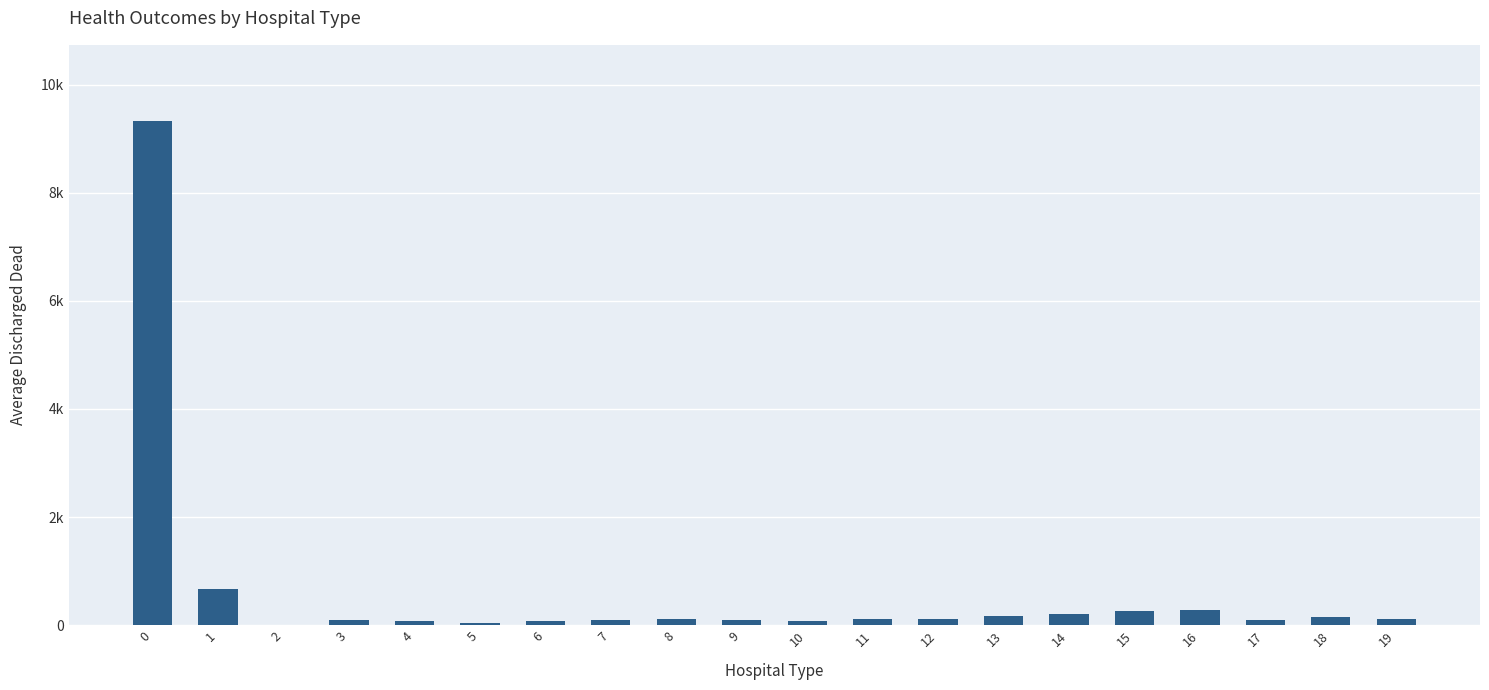

Is it true that the value at 4 is 113?

False